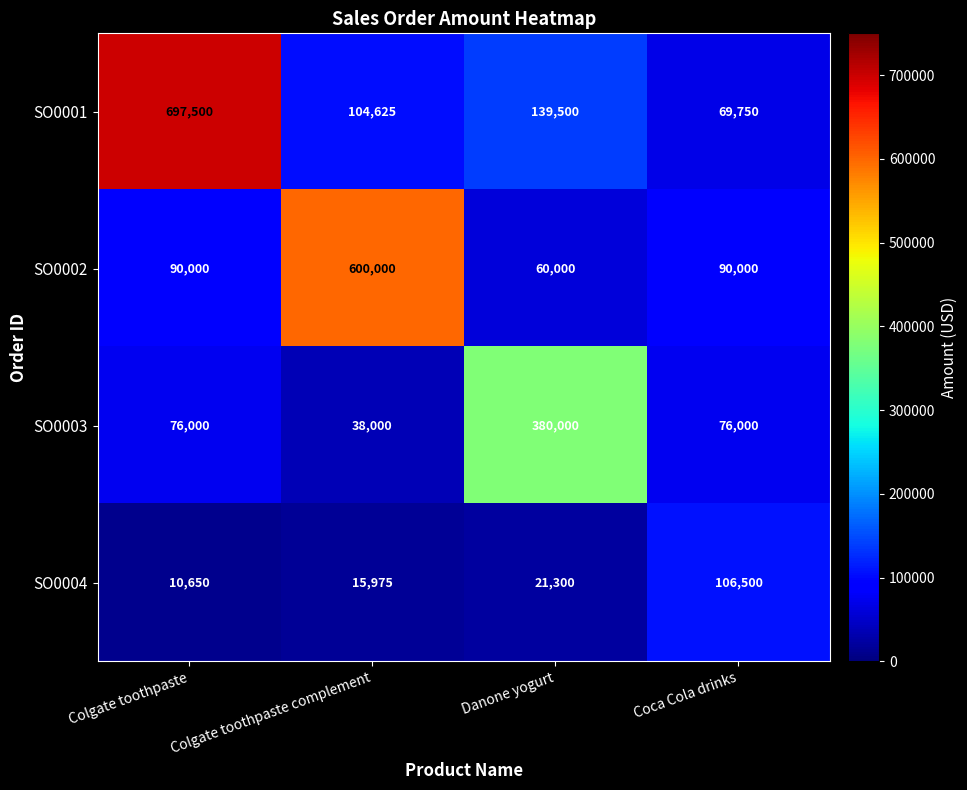

Count the SO0003 values in the range 76000 to 380000.

3